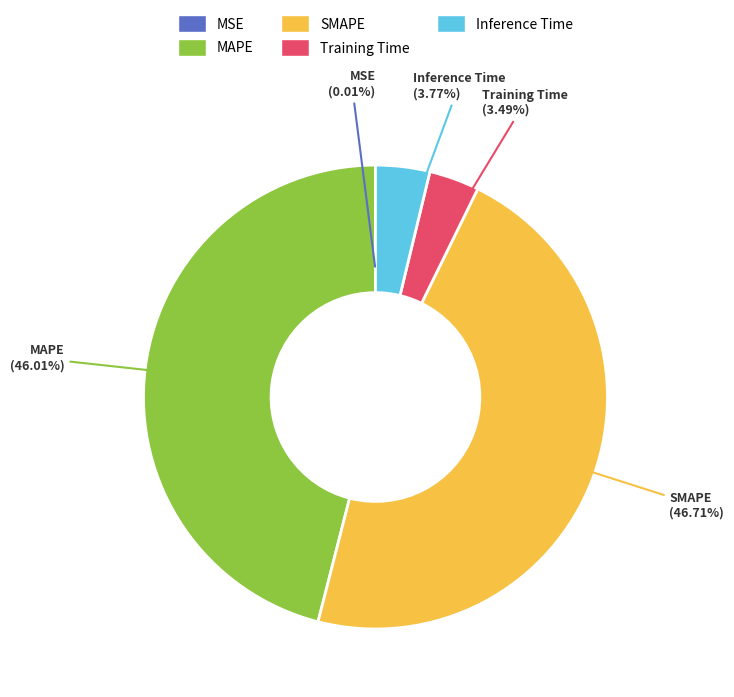

Which slice is the largest?

SMAPE